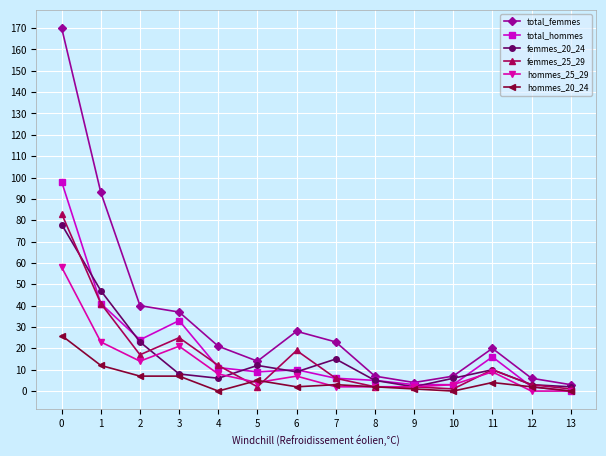

True or false: total_femmes has a value of 21 at 4.

True